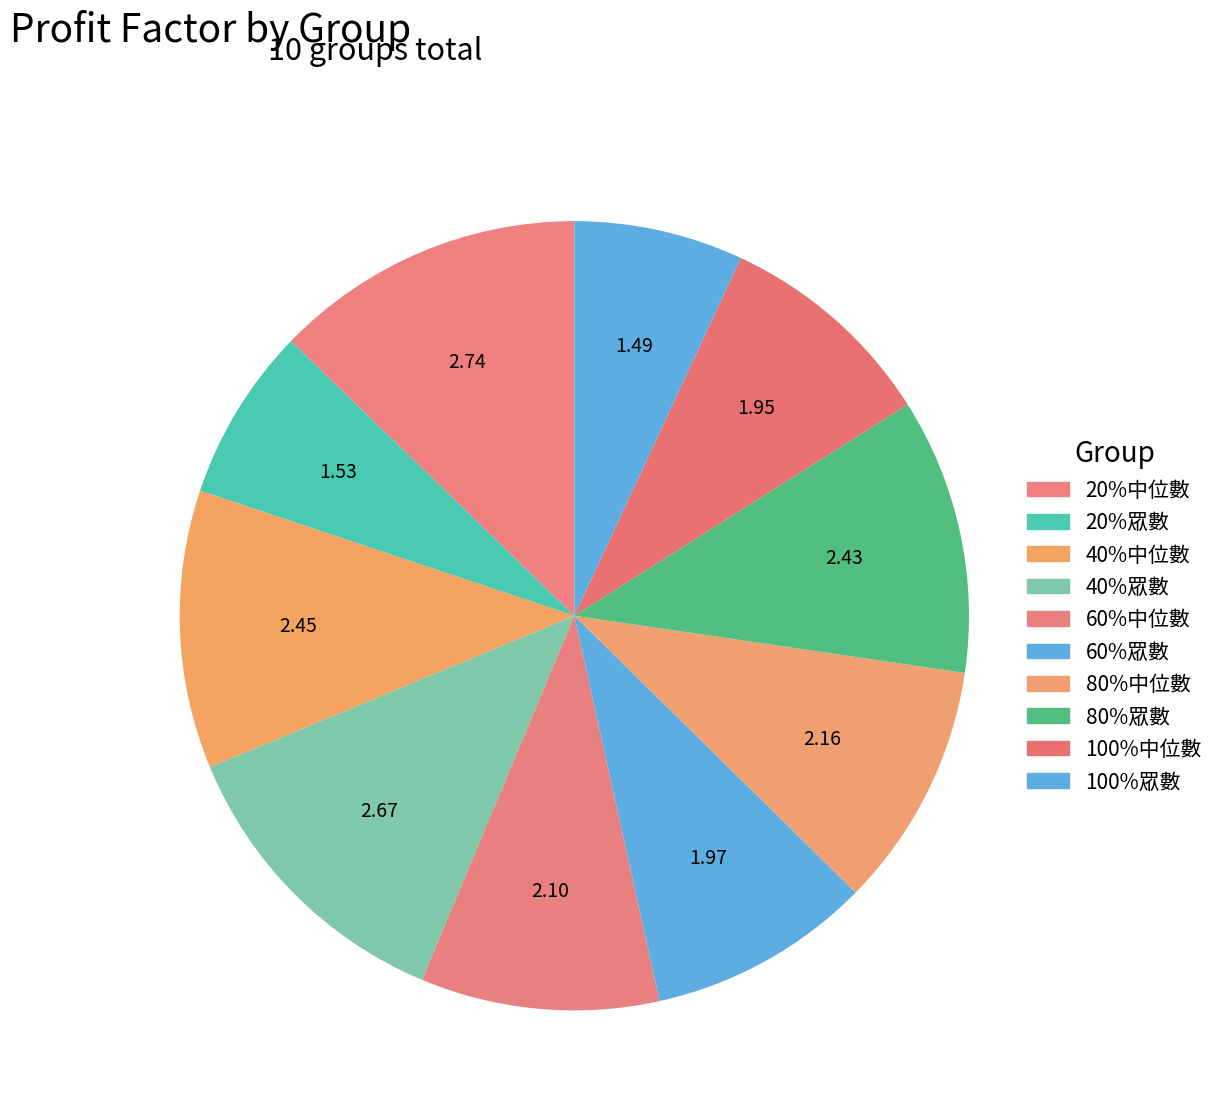

To the nearest percent, what is the average slice percentage?

10%